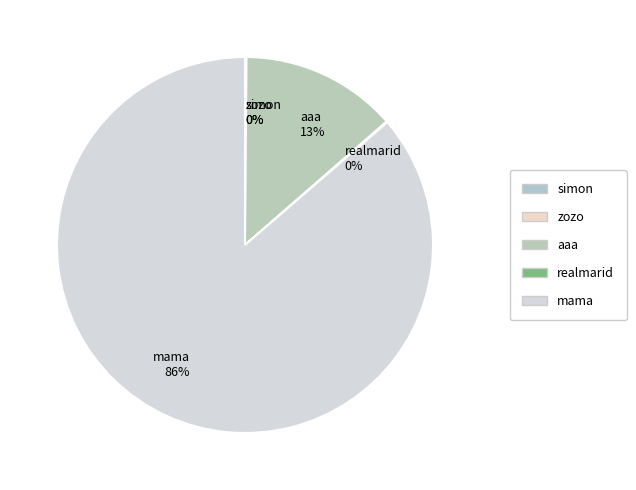

Combined, do aaa and mama account for over 50%?

Yes